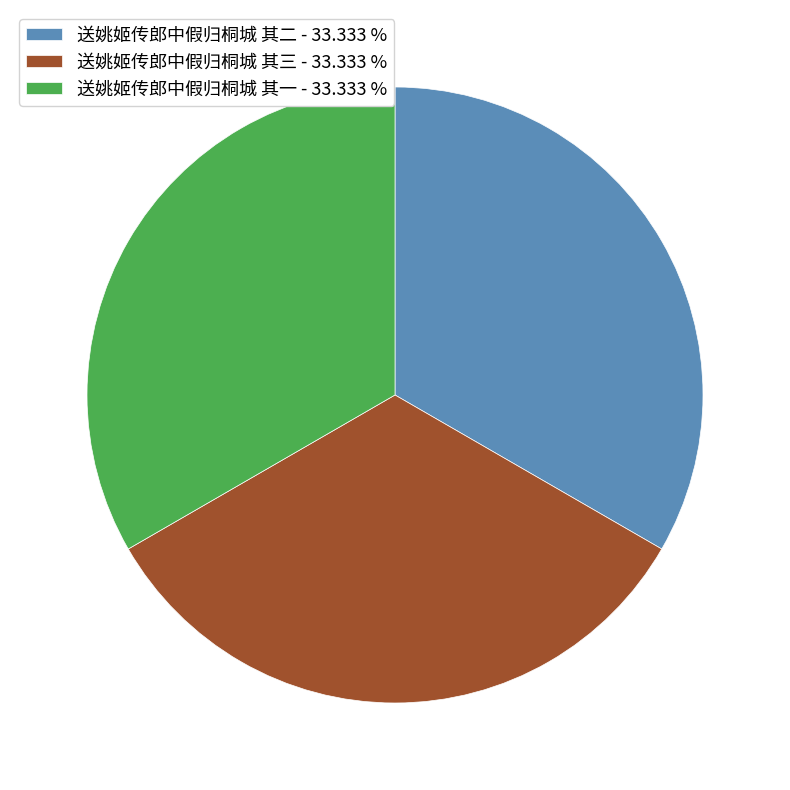

The 送姚姬传郎中假归桐城 其一 slice represents 33% of the pie. True or false?

True